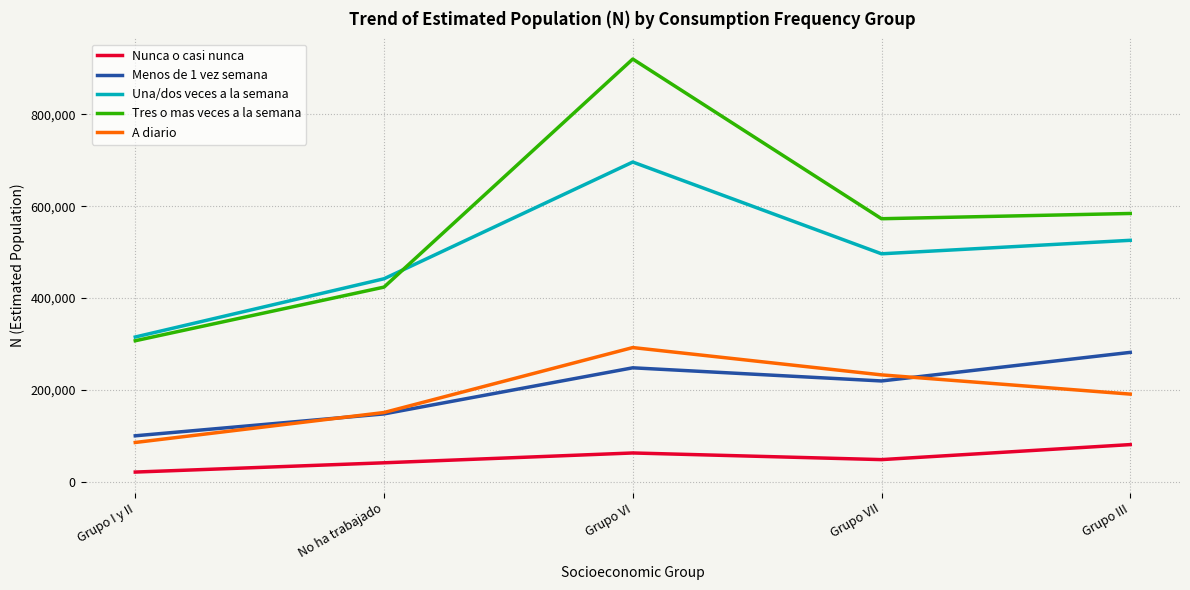

True or false: A diario and Tres o mas veces a la semana cross at least once.

False